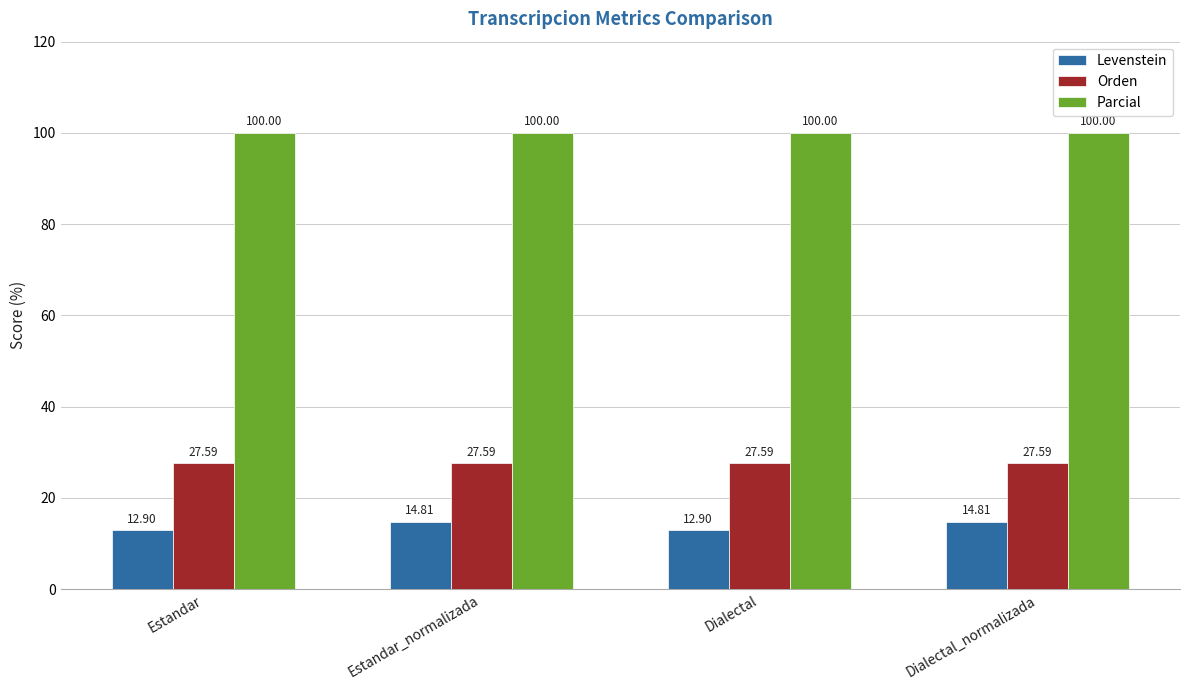

Which series has the largest range (max minus min)?

Levenstein